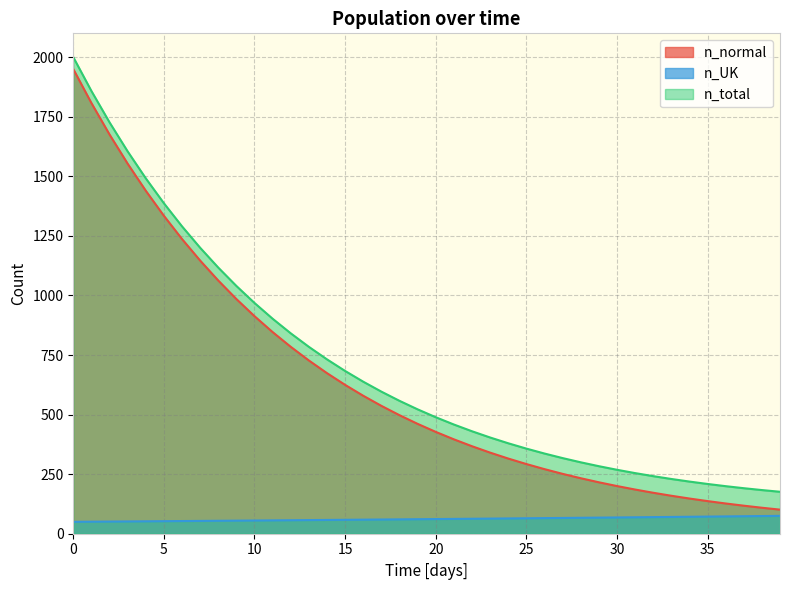

Does the chart display data point markers on the line(s)?

No